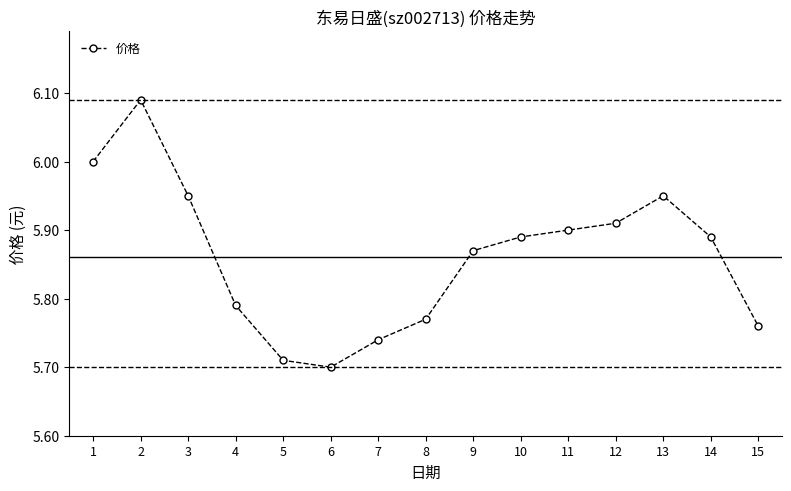

How many points are higher than both their immediate neighbors (excluding endpoints)?

2